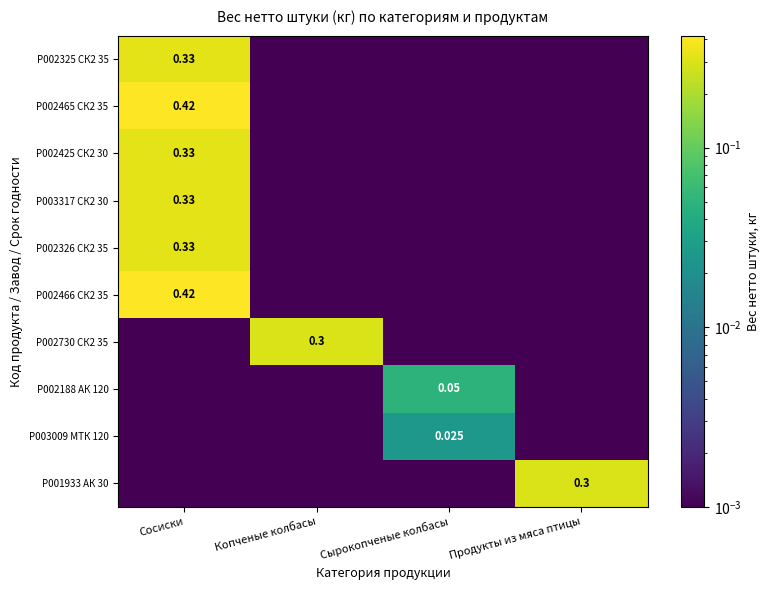

What is the total value across all series at Копченые колбасы?

0.3